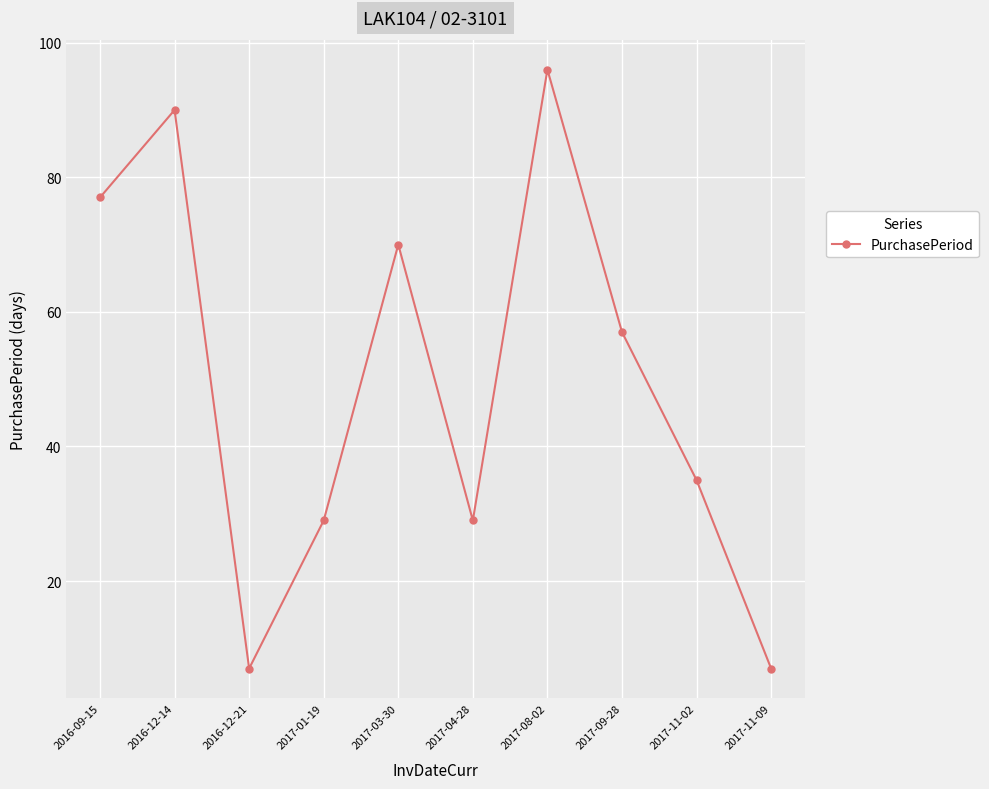

Approximately how many times larger is the value at 2016-12-21 compared to 2017-09-28?

0.1